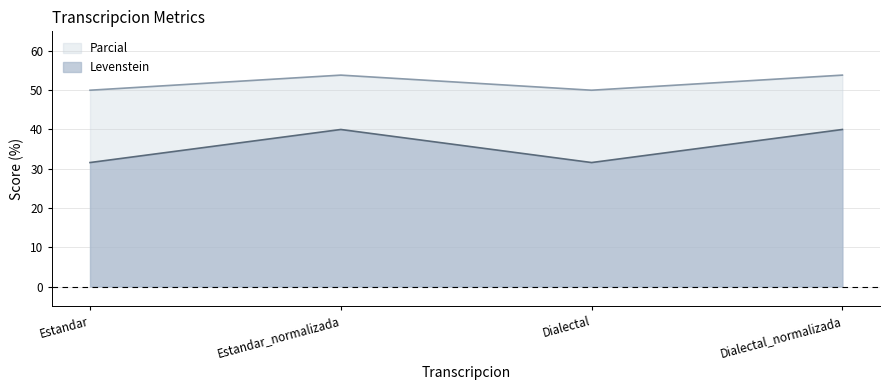

What position from the right is Estandar?

4